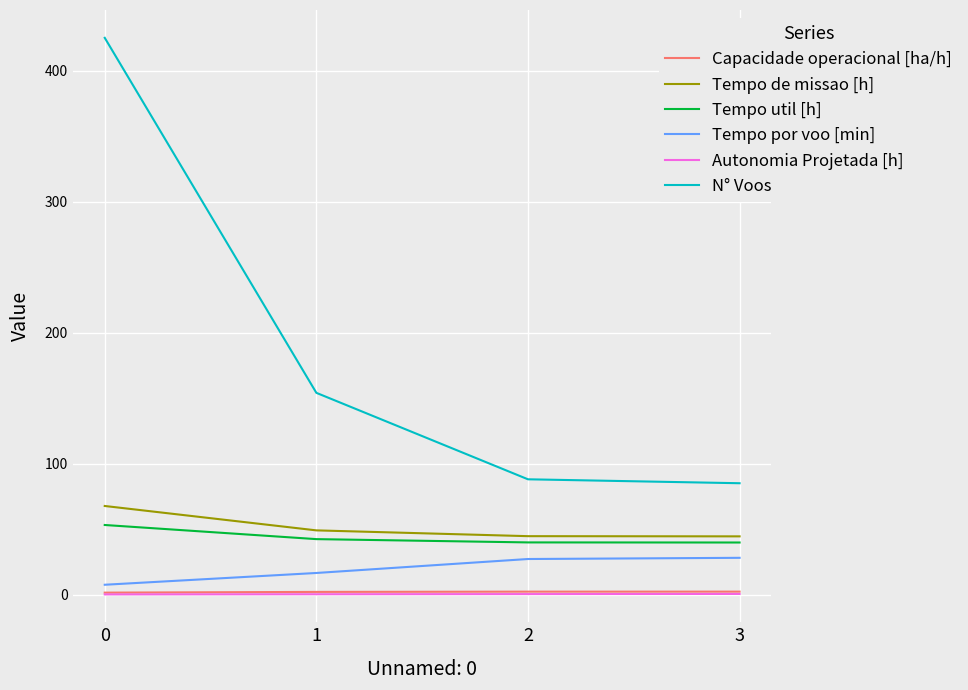

What is the difference between the second highest and minimum values in the Capacidade operacional [ha/h] series?

0.8